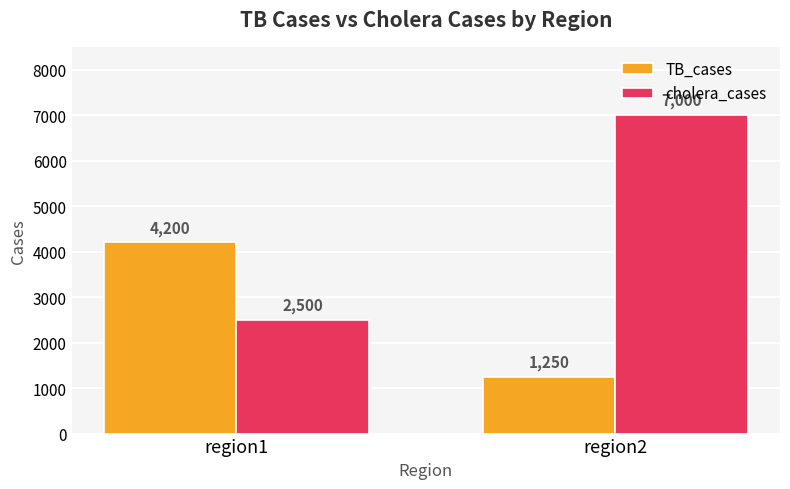

How many data points in TB_cases are less than 4200?

1